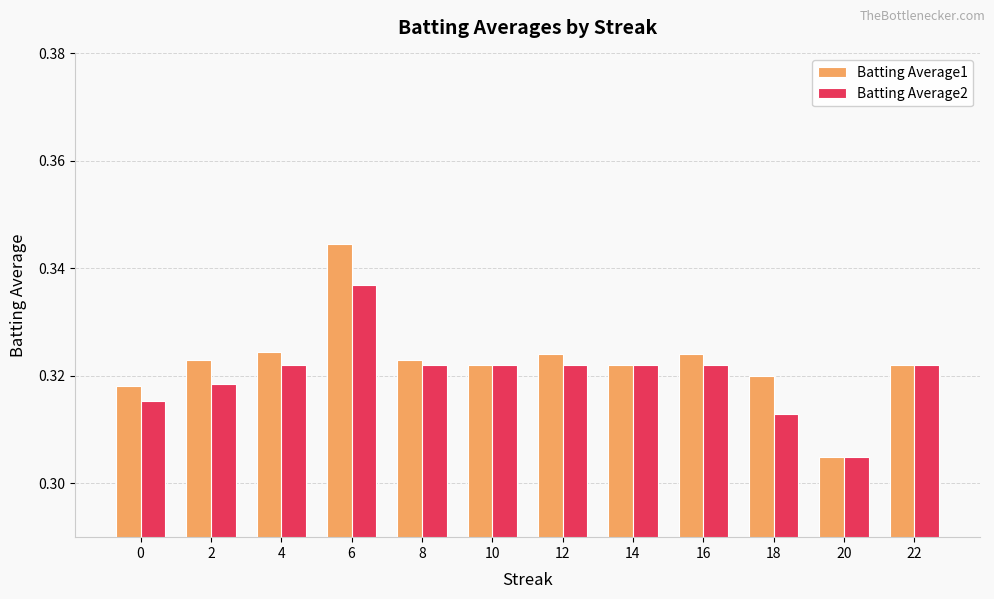

Which series changed the most between 0 and 8?

Batting Average2